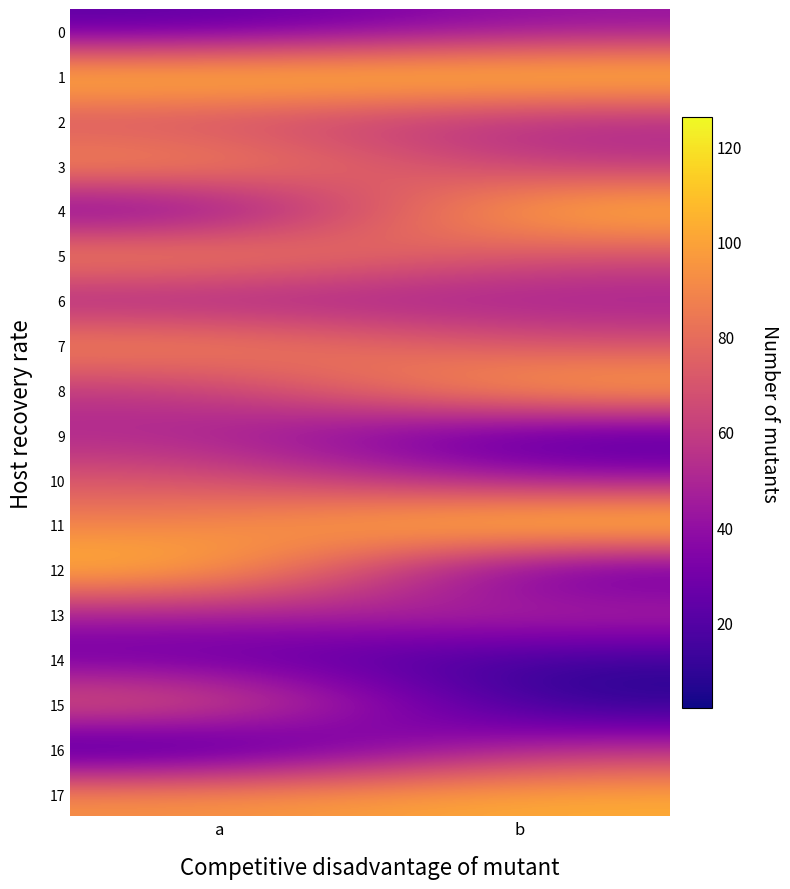

Between a and b, which series saw the biggest shift?

12